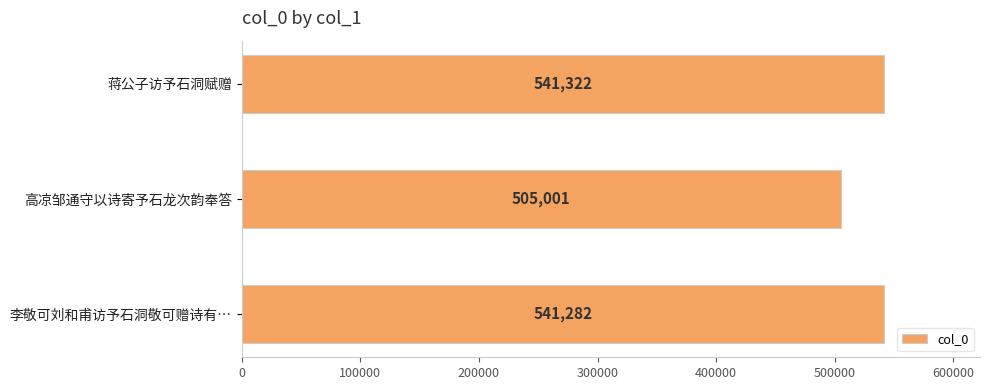

True or false: the data shows 911333 at 蒋公子访予石洞赋赠.

False